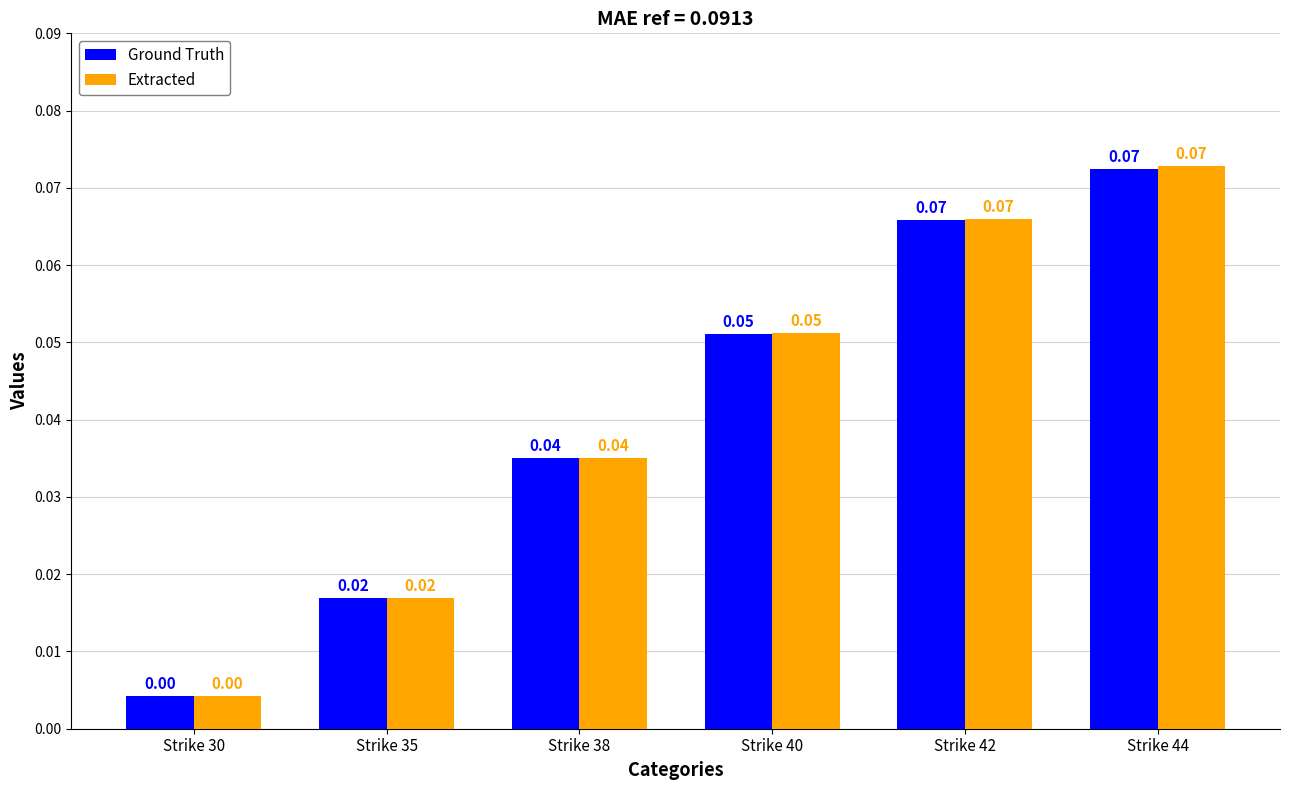

Is the value of Ground Truth at Strike 38 greater than the value of Extracted at Strike 44?

No